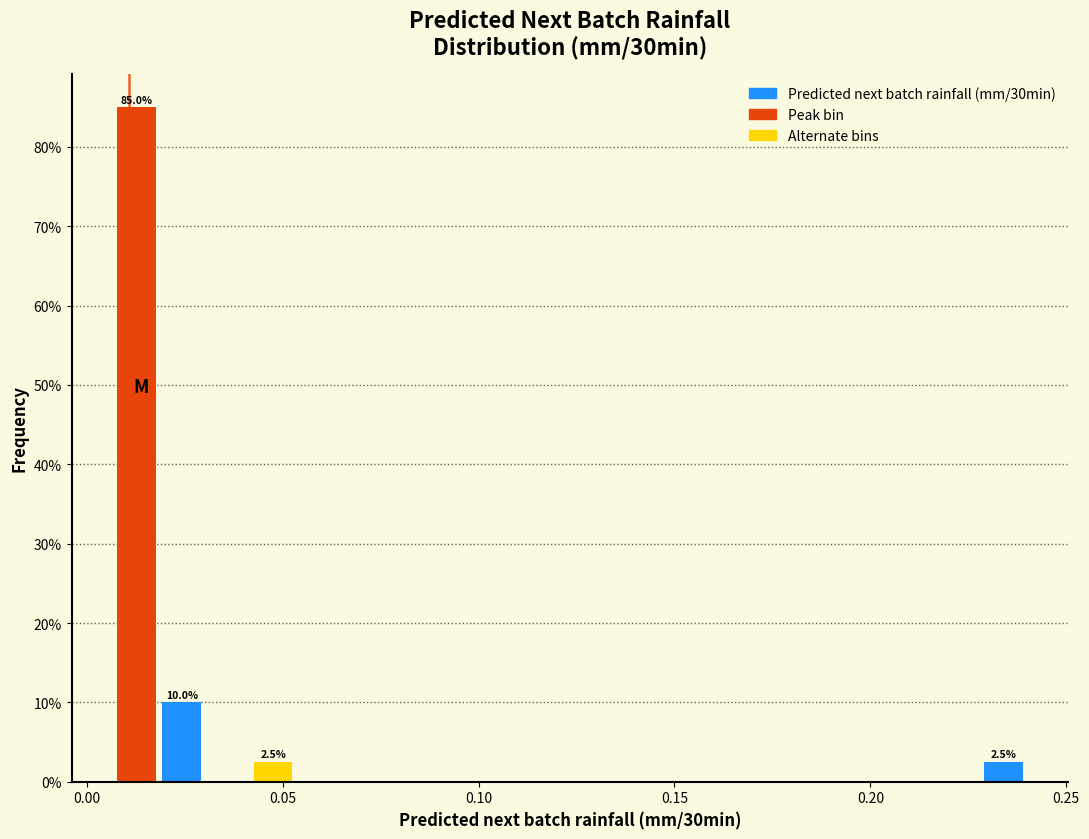

Around what value on the x-axis is the tallest bar? Give the approximate position of its centre, as read against the axis.

0.015